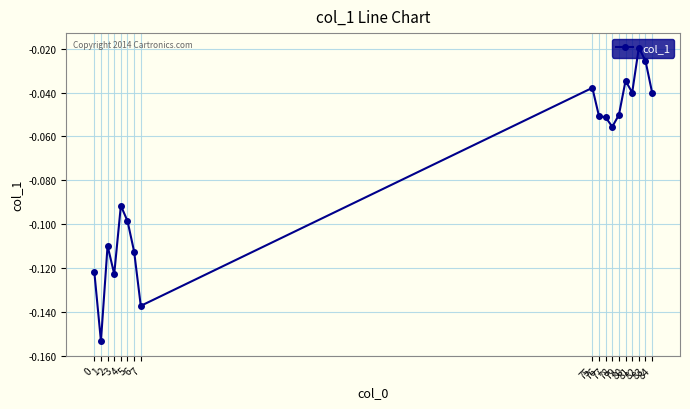

Rank the categories by value from lowest to highest.

1, 7, 3, 0, 6, 2, 5, 4, 78, 77, 76, 79, 81, 84, 75, 80, 83, 82